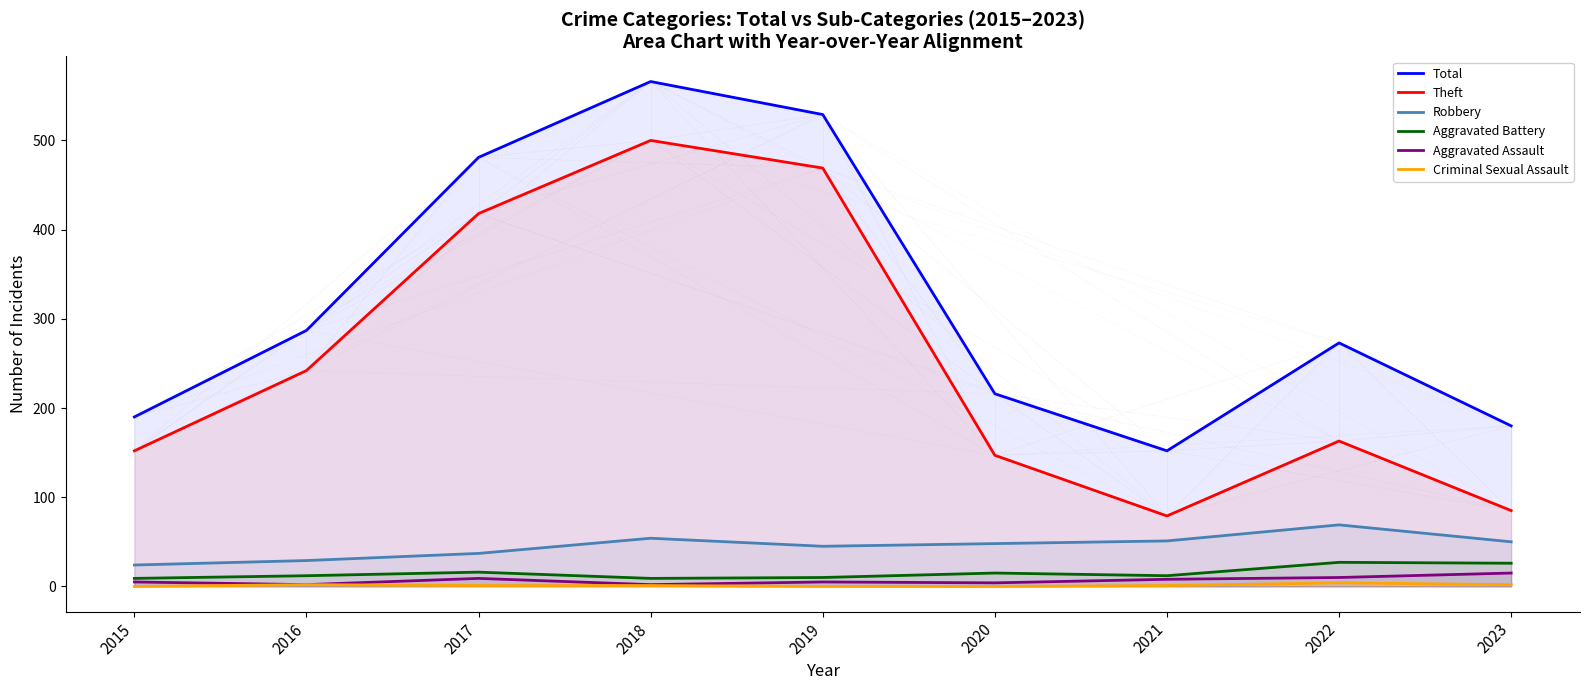

At which label does Theft reach its peak?

2018